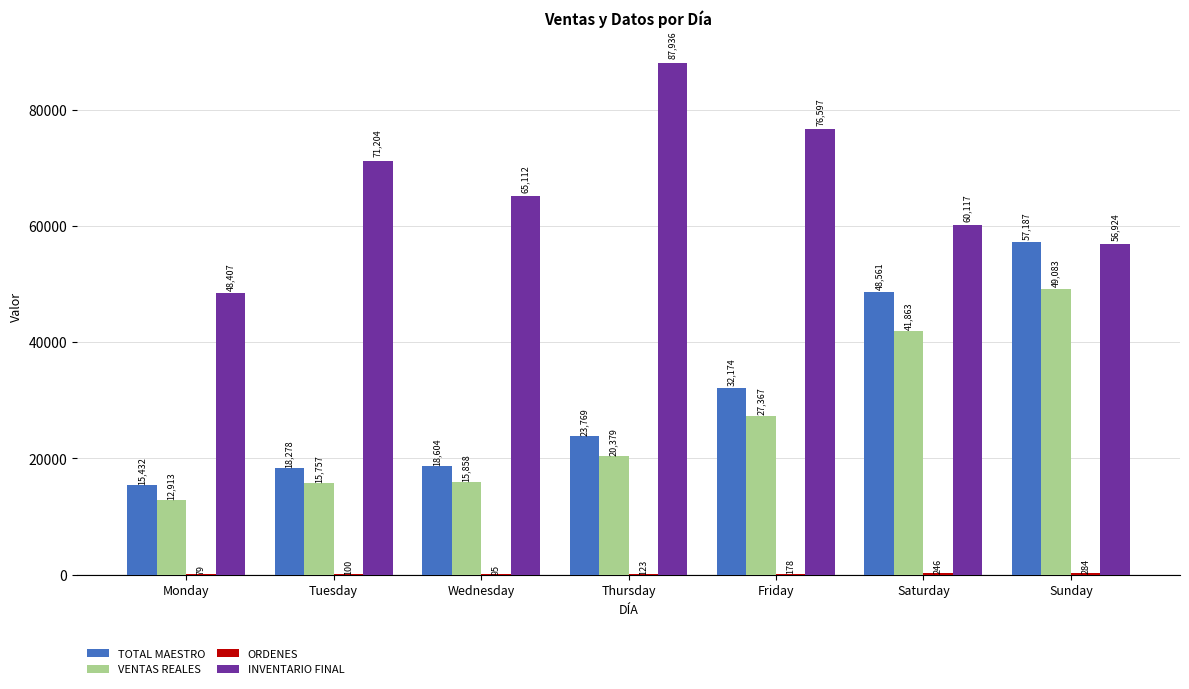

At which category is the sum across all series the highest?

Sunday